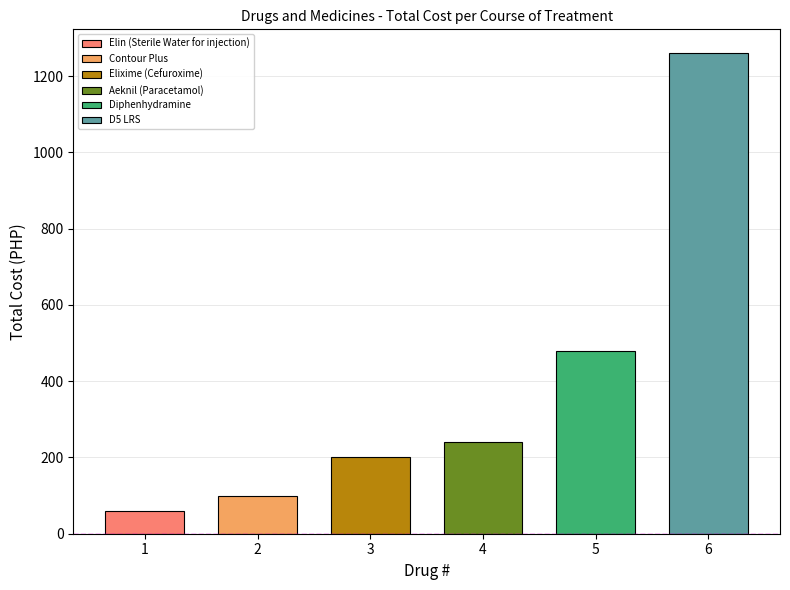

The value at Elin (Sterile Water for injection) is 78. True or false?

False